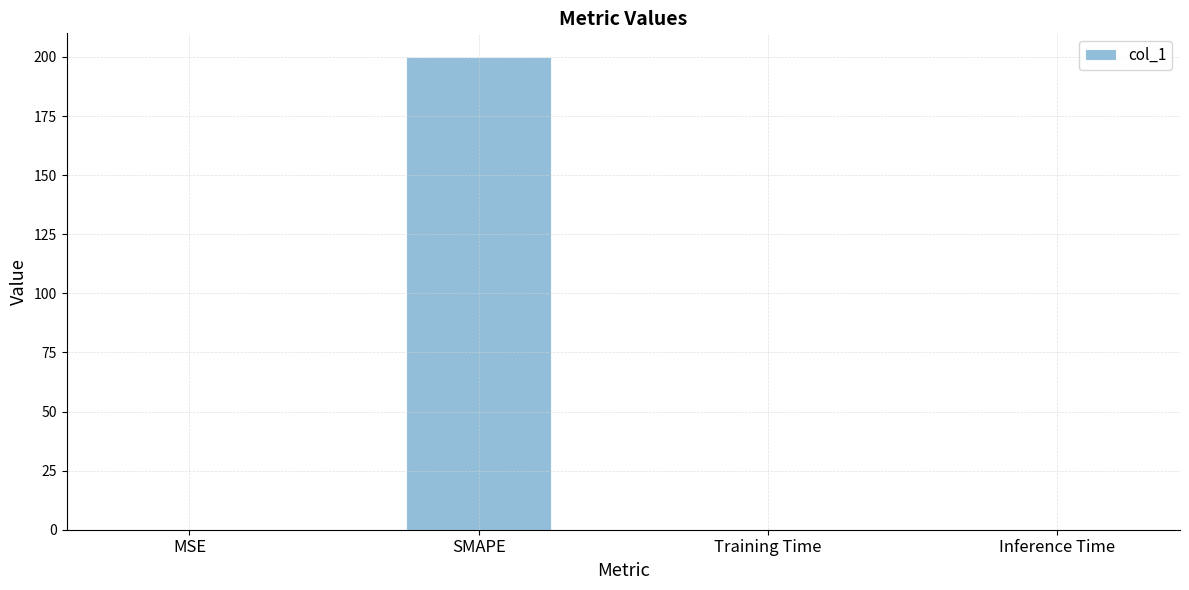

The chart shows a value of 200.0 at SMAPE. True or false?

True